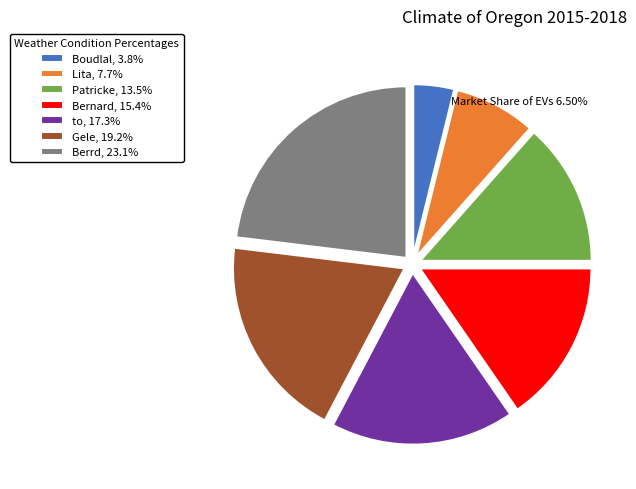

How many slices are in this pie chart?

7